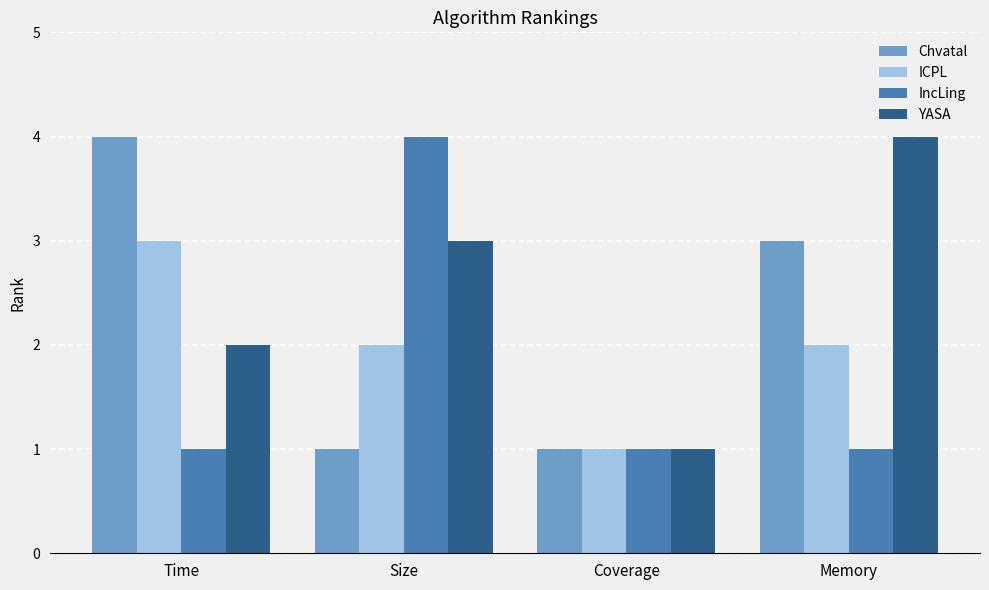

Are the bars grouped side by side (vs. stacked)?

Yes